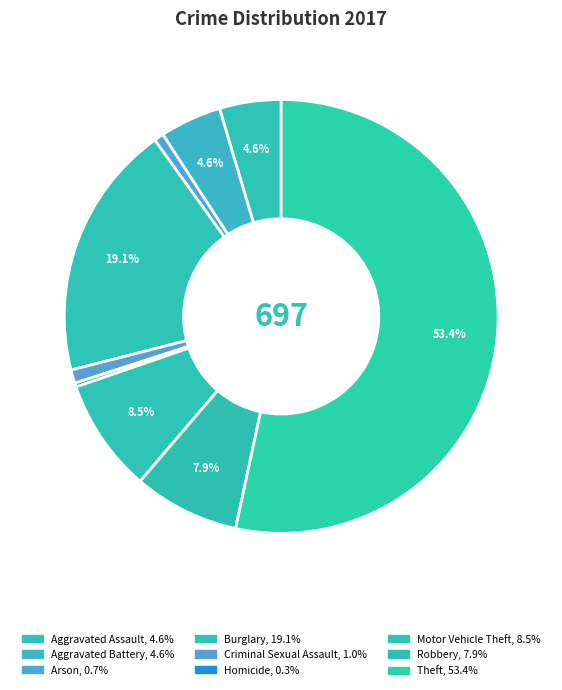

What is the ratio of the value at Robbery to the value at Motor Vehicle Theft?

0.9